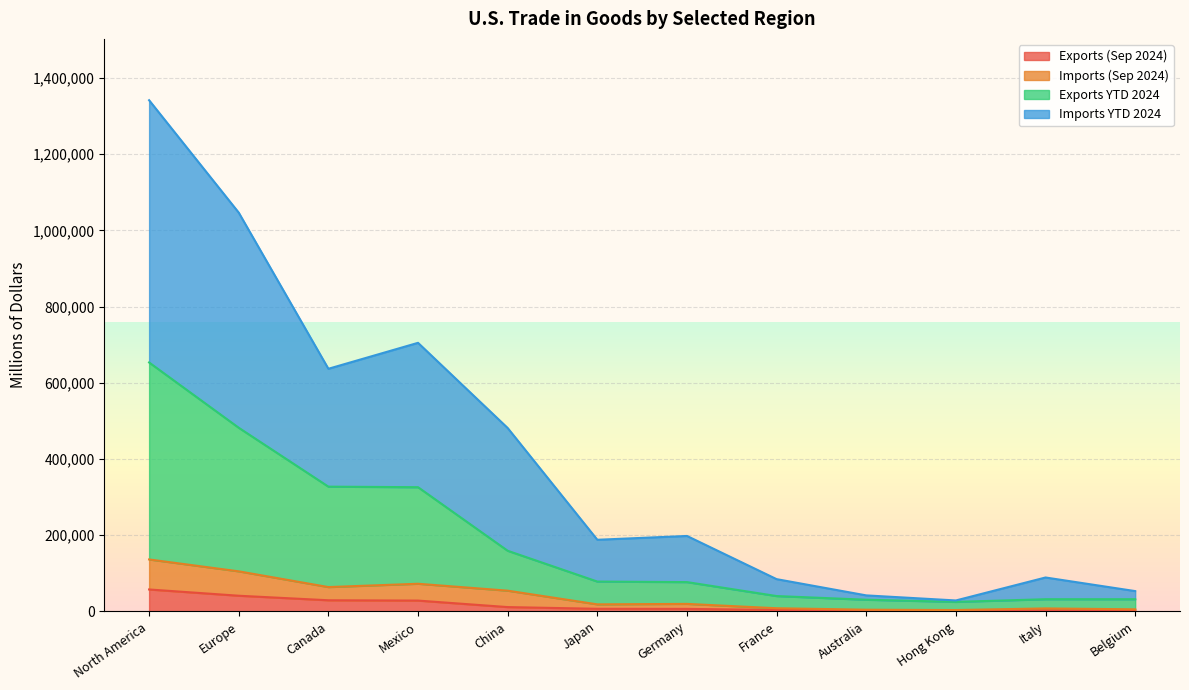

What is the value of the Exports (Sep 2024) point at the 3rd from the left?

29153